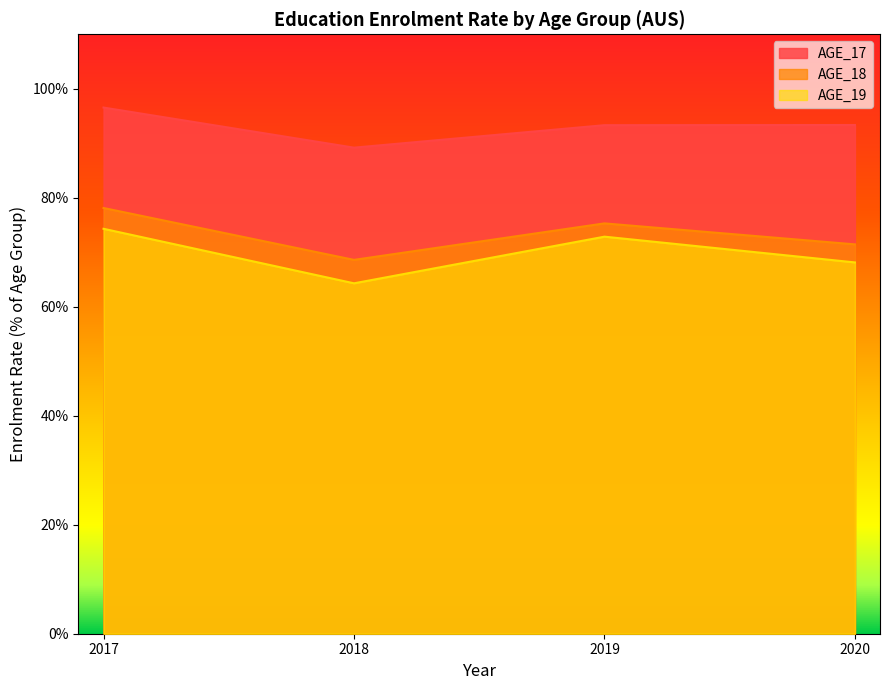

Reading right to left, what are all the values shown in this chart?

AGE_17: 2020=93.4	2019=93.3	2018=89.2	2017=96.6
AGE_18: 2020=71.4	2019=75.3	2018=68.6	2017=78.1
AGE_19: 2020=68.1	2019=72.9	2018=64.3	2017=74.3